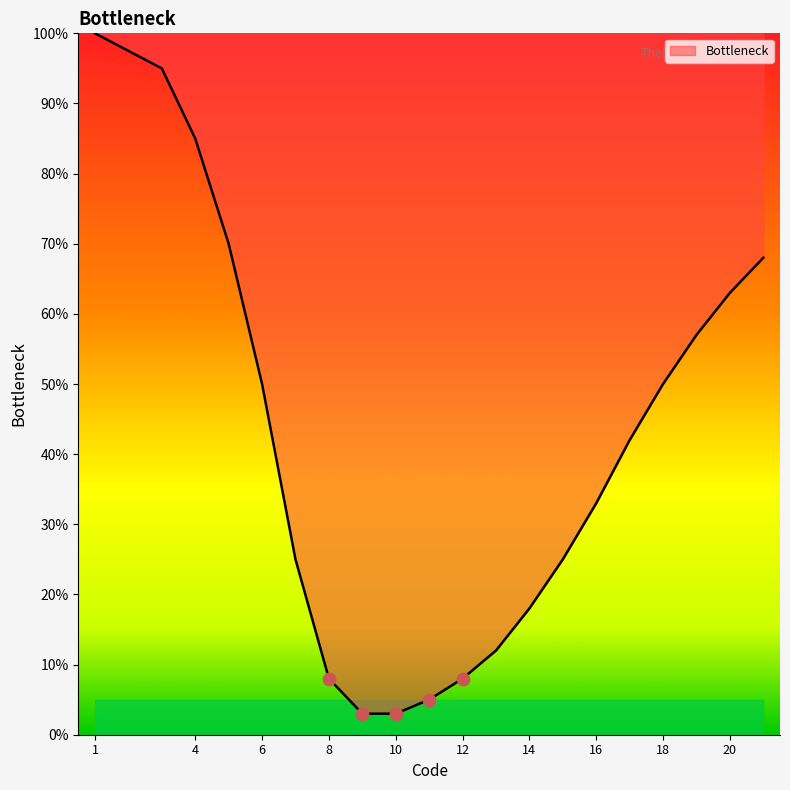

What is the greatest value displayed?

100